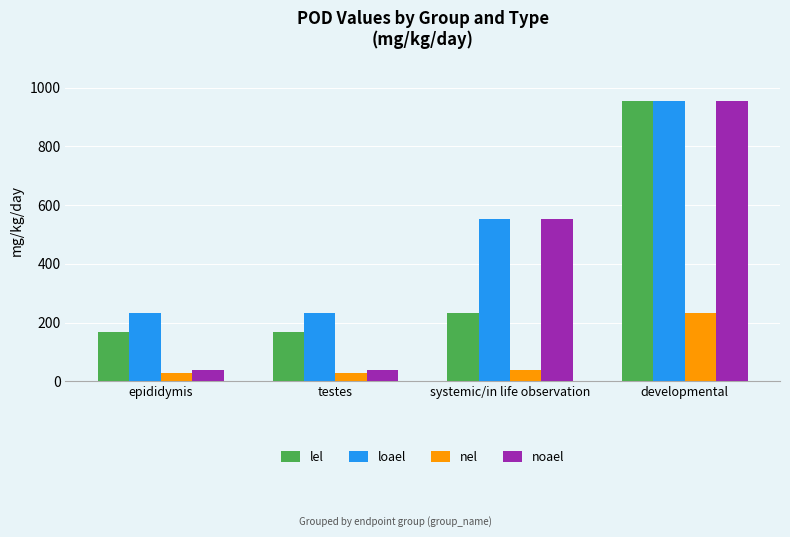

What value does the lel series have at developmental, to the nearest 100?

1000